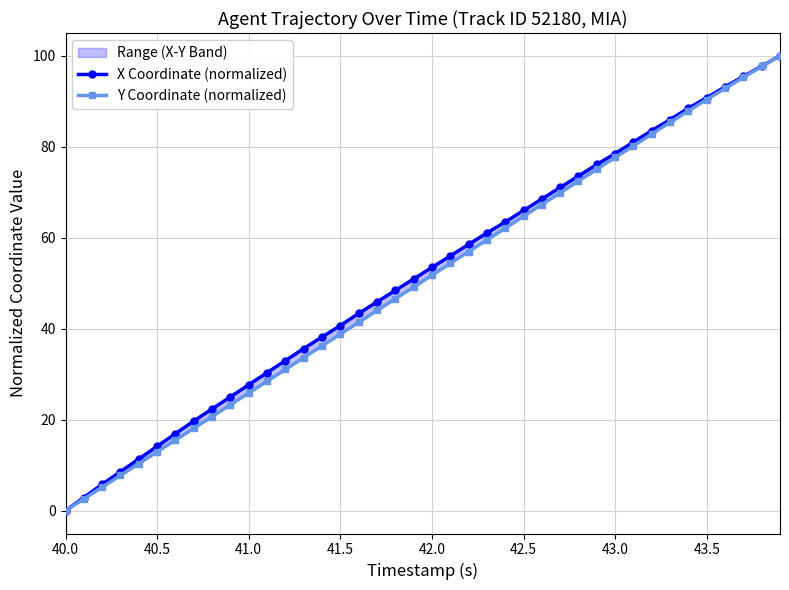

What is the greatest value displayed?

100.0